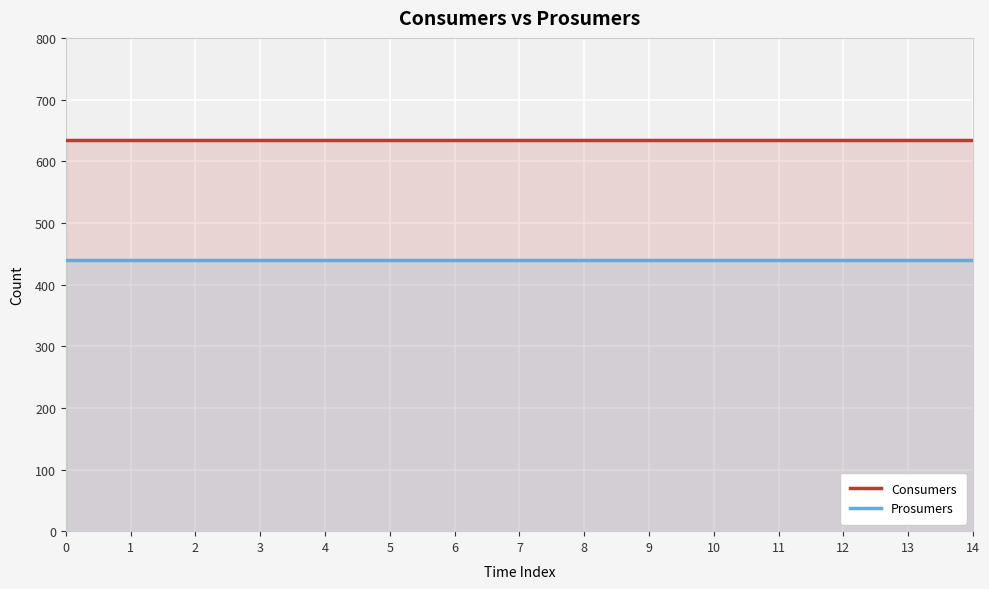

The Prosumers series shows 681 at 14. True or false?

False